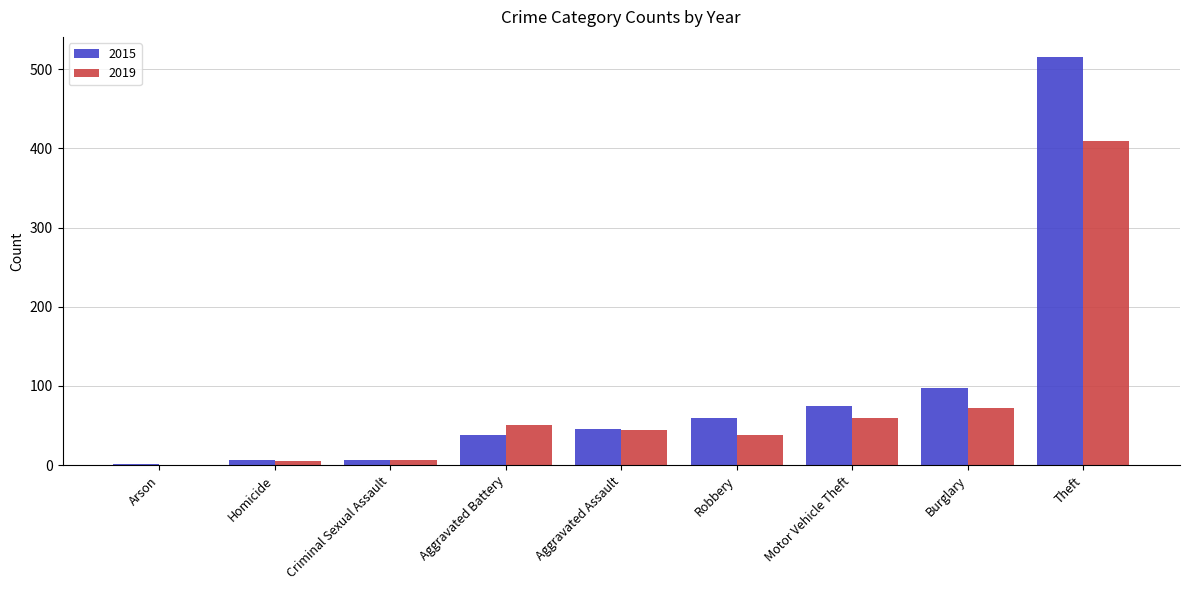

How many data points does each series have?

9